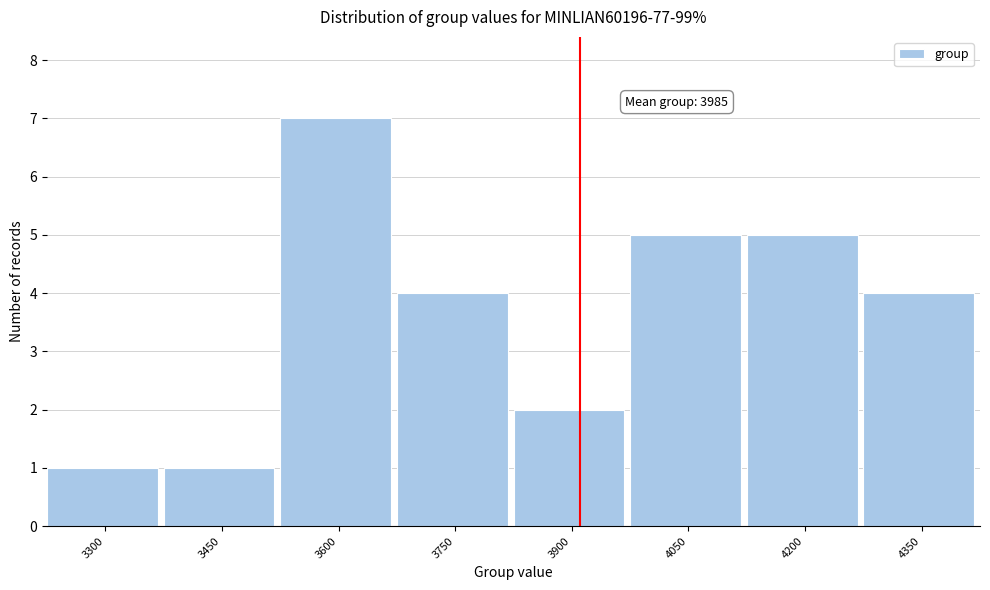

Reading right to left, transcribe all the data shown in this chart.

4350=4	4200=5	4050=5	3900=2	3750=4	3600=7	3450=1	3300=1